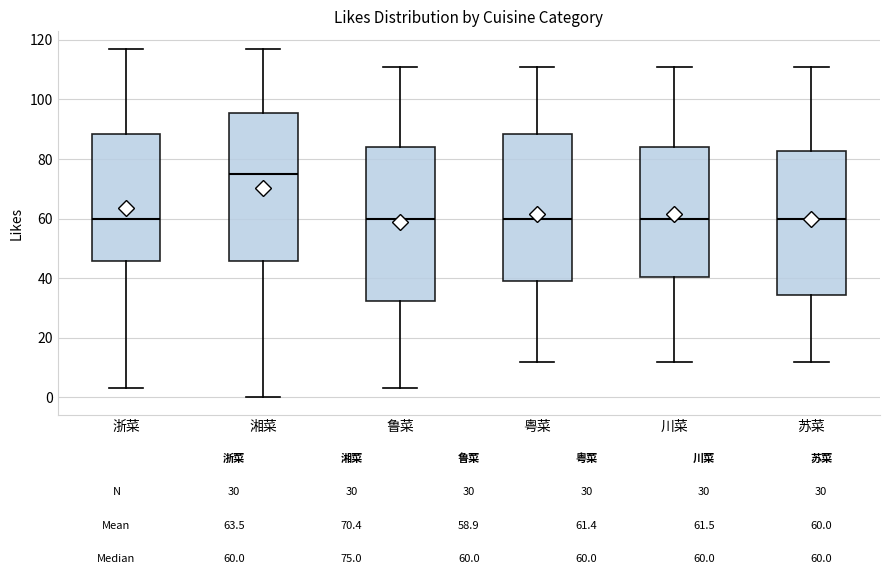

Which box is the tallest, from its lower edge to its upper edge?

鲁菜